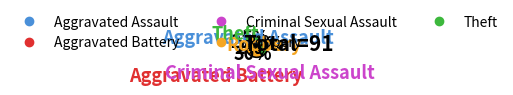

To the nearest percent, what is the average slice percentage?

20%